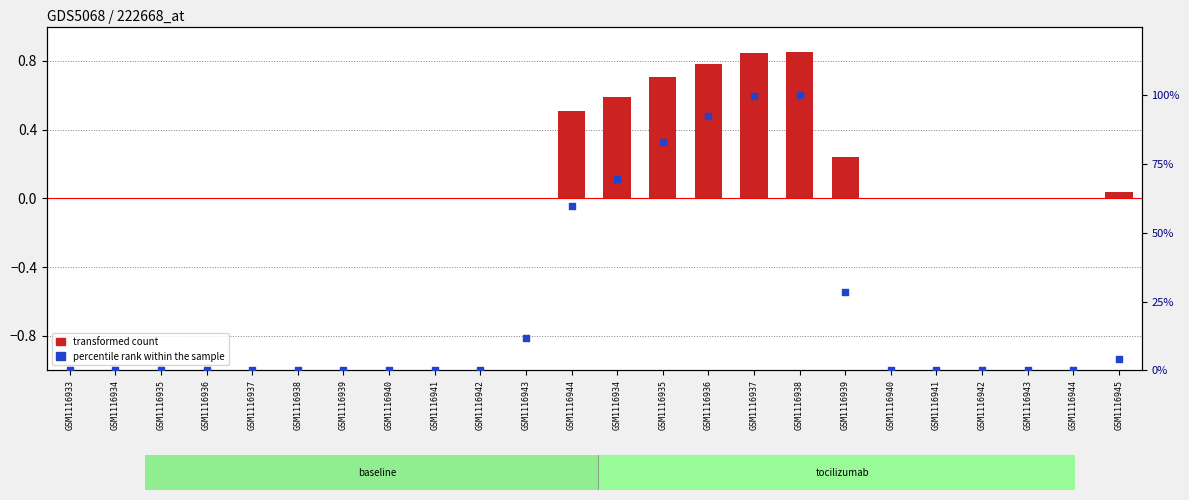

At which category is the sum across all series the highest?

GSM1116938